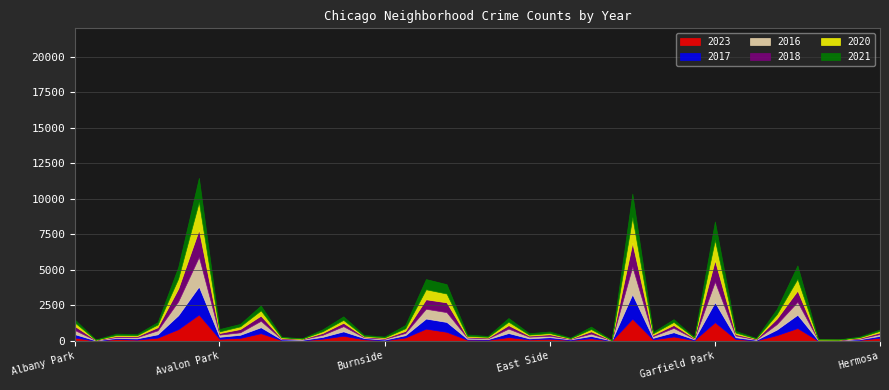

Reading left to right, extract all data points from this chart.

2023: 232	11	132	87	228	823	1852	144	208	538	56	35	153	359	111	38	236	859	635	84	68	265	103	152	57	179	10	1558	102	306	49	1316	135	35	404	902	16	22	66	220
2017: 235	17	69	87	233	978	1972	142	218	420	46	33	128	309	85	50	162	711	695	63	49	285	72	108	46	166	12	1726	110	301	58	1401	119	31	392	936	30	20	43	134
2016: 282	20	65	83	276	983	2086	151	172	451	40	39	147	363	55	49	157	686	690	84	54	308	119	97	32	162	12	1948	118	305	42	1448	126	33	384	908	26	11	42	124
2018: 281	19	69	69	218	898	1912	115	233	369	41	34	129	240	47	60	145	670	691	52	55	246	74	105	26	164	9	1672	87	205	42	1509	94	43	388	794	15	24	49	117
2020: 246	8	78	70	193	708	1959	113	188	365	62	14	124	203	41	47	185	703	618	63	56	242	69	85	24	157	5	1801	112	213	43	1426	109	28	313	828	7	11	46	114
2021: 203	25	94	79	170	811	1695	168	174	346	49	21	134	251	77	60	231	722	661	103	63	262	100	114	43	175	6	1660	89	197	25	1303	123	31	363	941	15	14	54	97